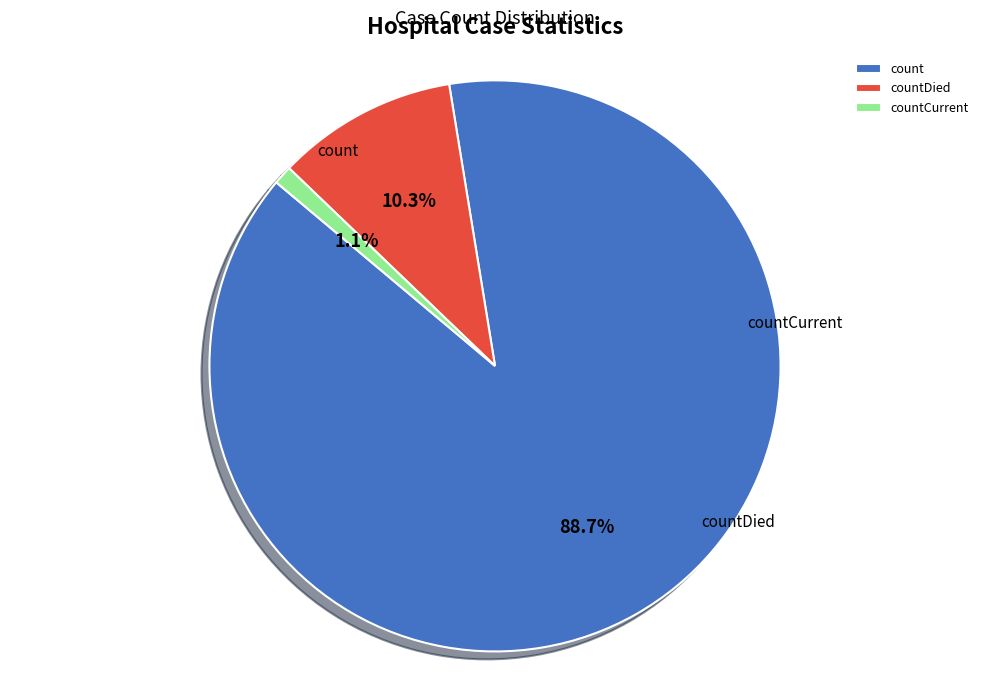

True or false: countDied accounts for 16% of the total.

False